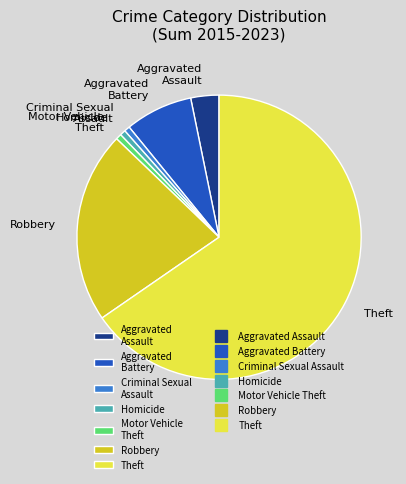

What is the majority slice?

Theft